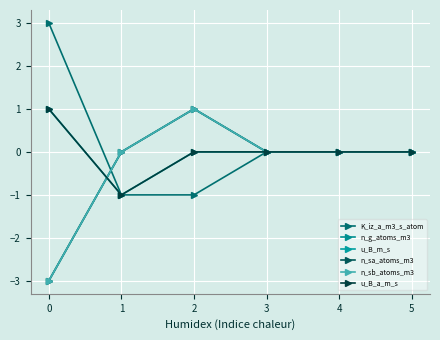

Does the chart have visible grid lines?

Yes